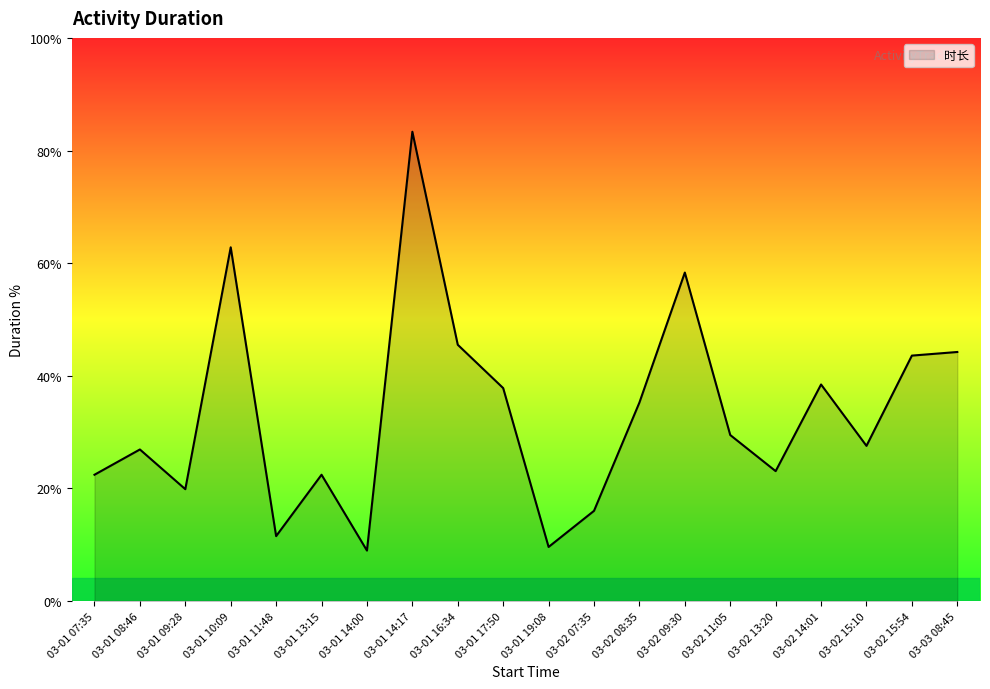

What is the ratio of the value at 03-01 08:46 to the value at 03-02 08:35?

0.8